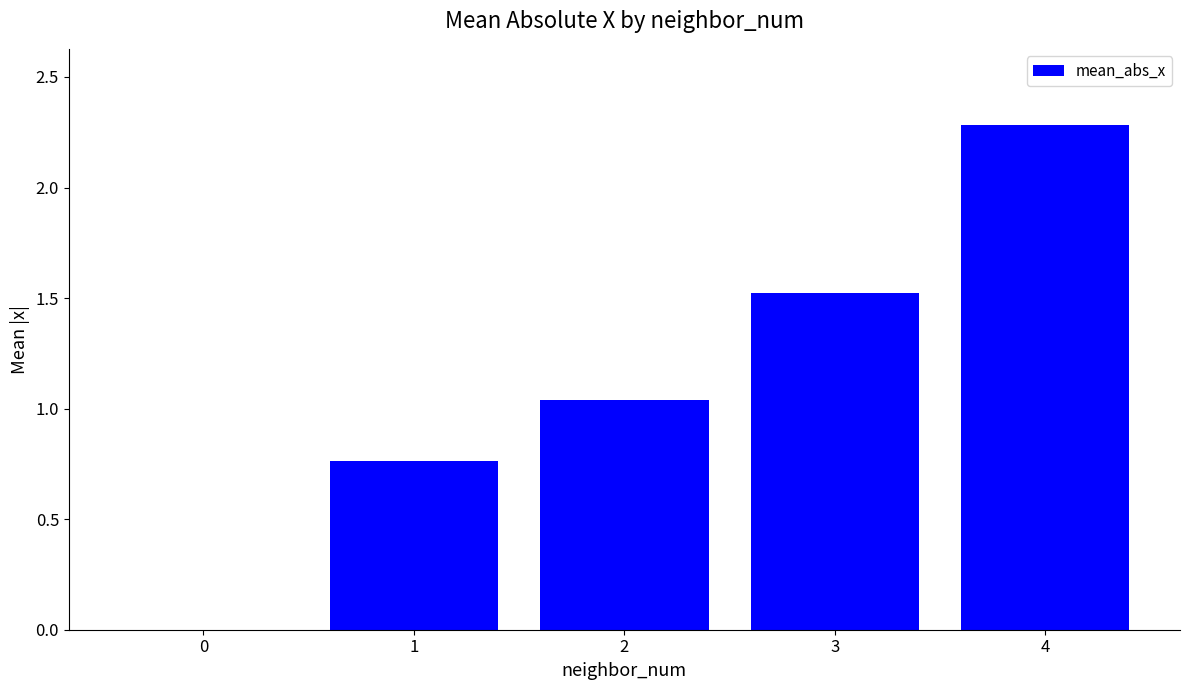

Between 1 and 0, which is larger?

1